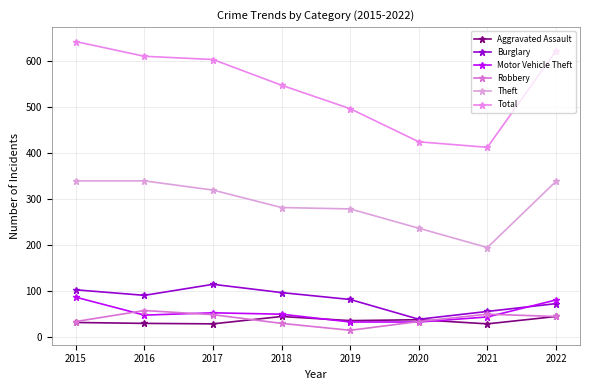

At which category does the chart reach its peak across all series?

2015